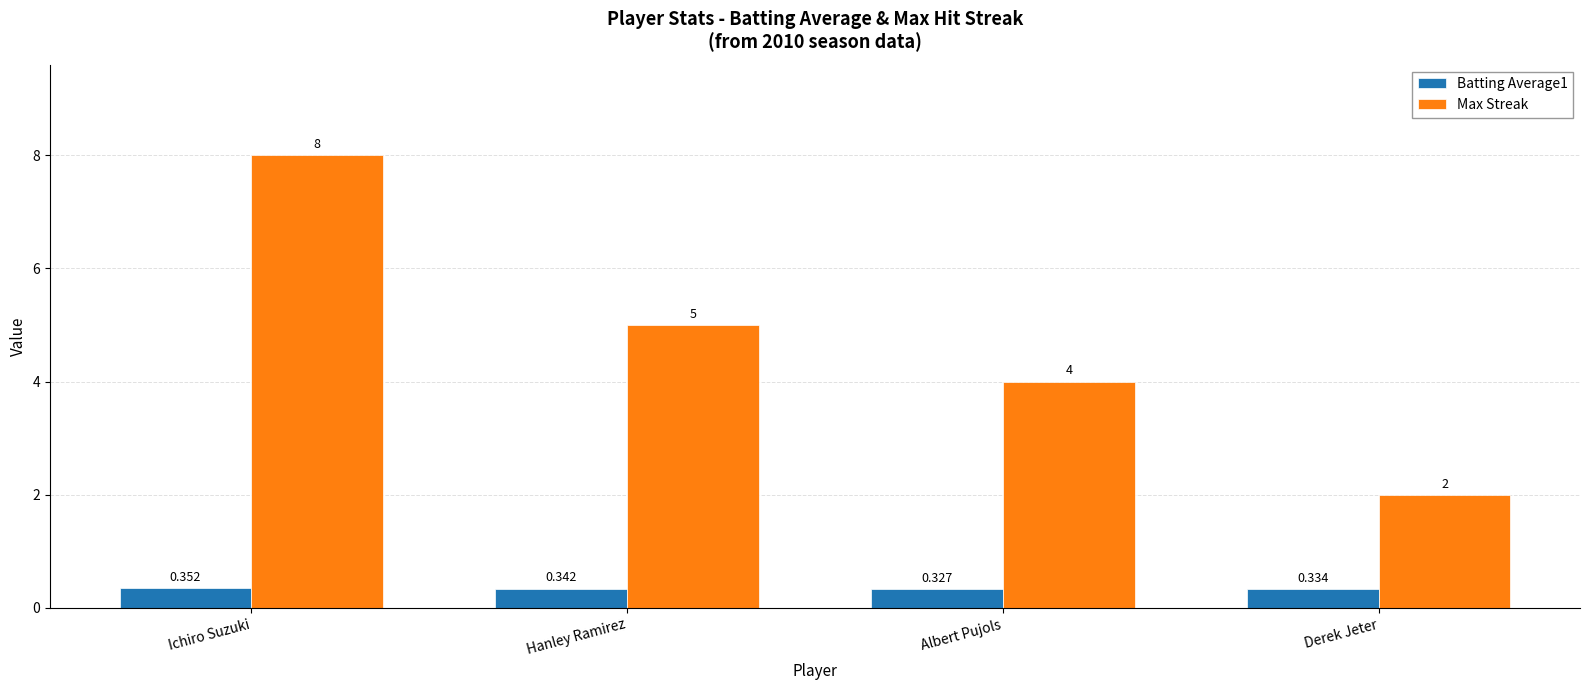

At how many categories does at least one series exceed 1?

4